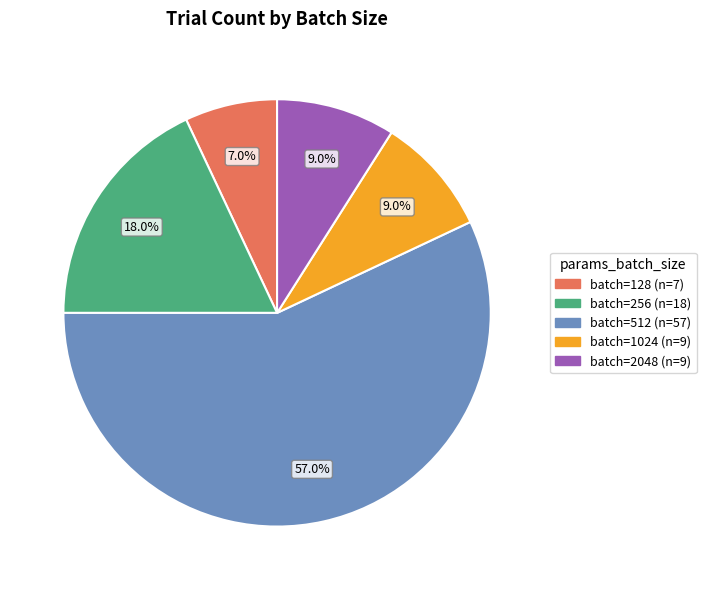

Is there a majority slice in this chart?

Yes